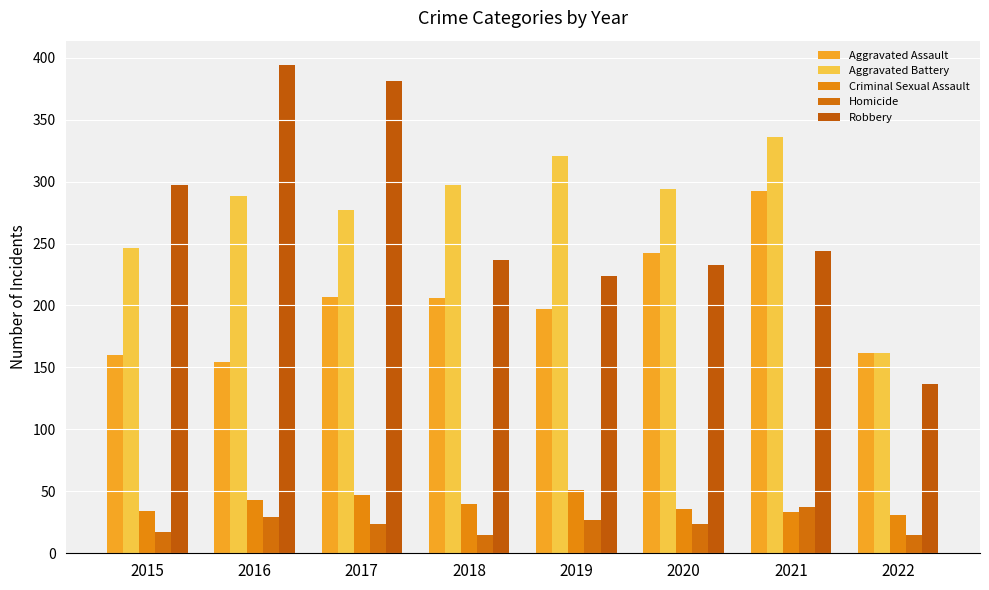

What is the value of the Aggravated Battery bar at the 3rd from the left?

277